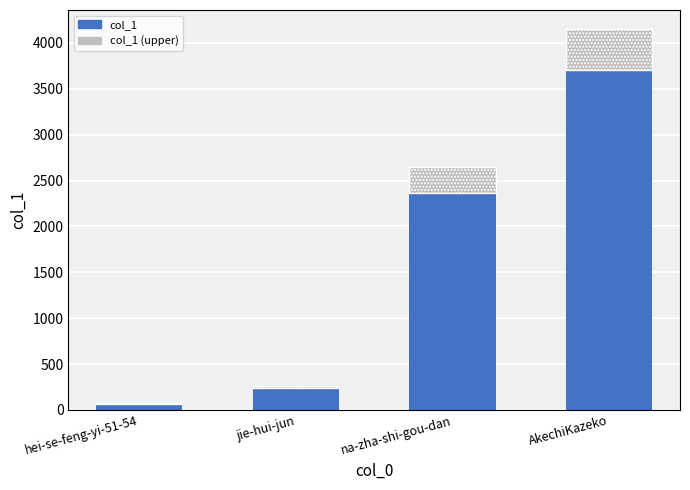

At which label does col_1 reach its peak?

AkechiKazeko